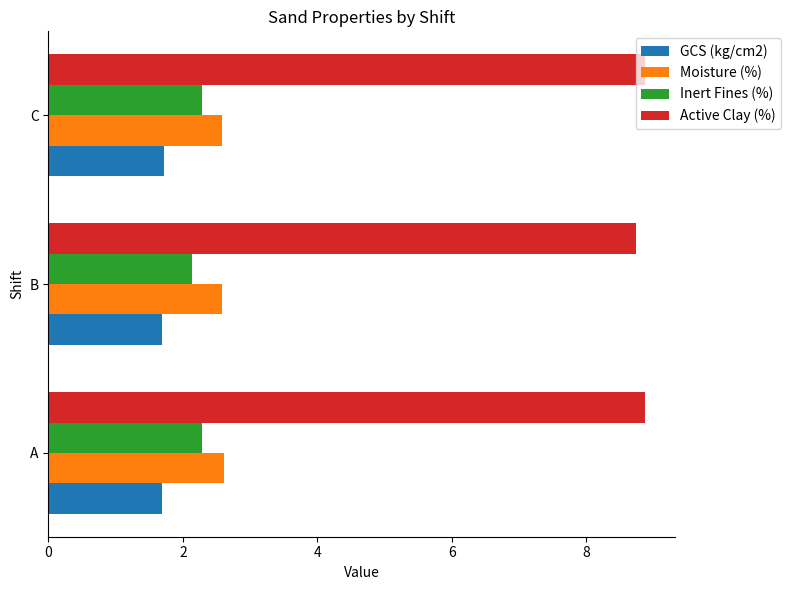

Rank the series by their maximum value, from highest to lowest.

Active Clay (%), Moisture (%), Inert Fines (%), GCS (kg/cm2)